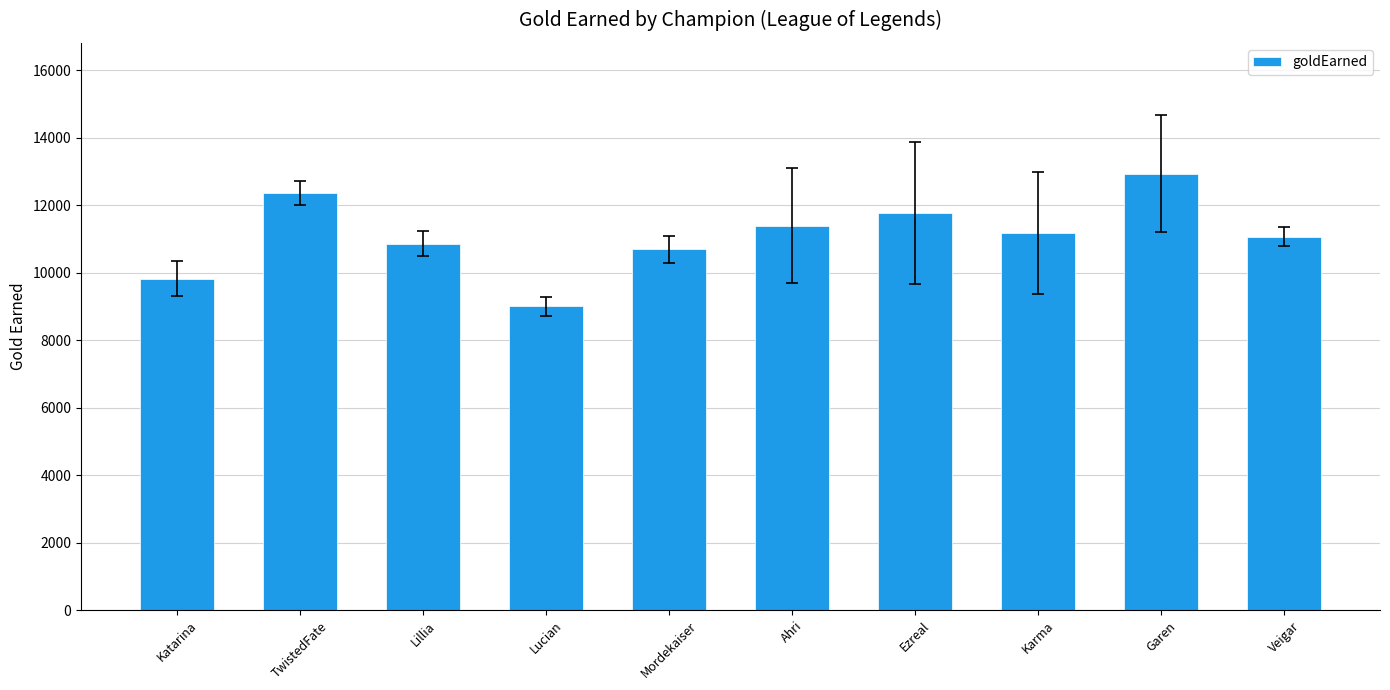

What is the change in value from Lucian to Karma?

+2169